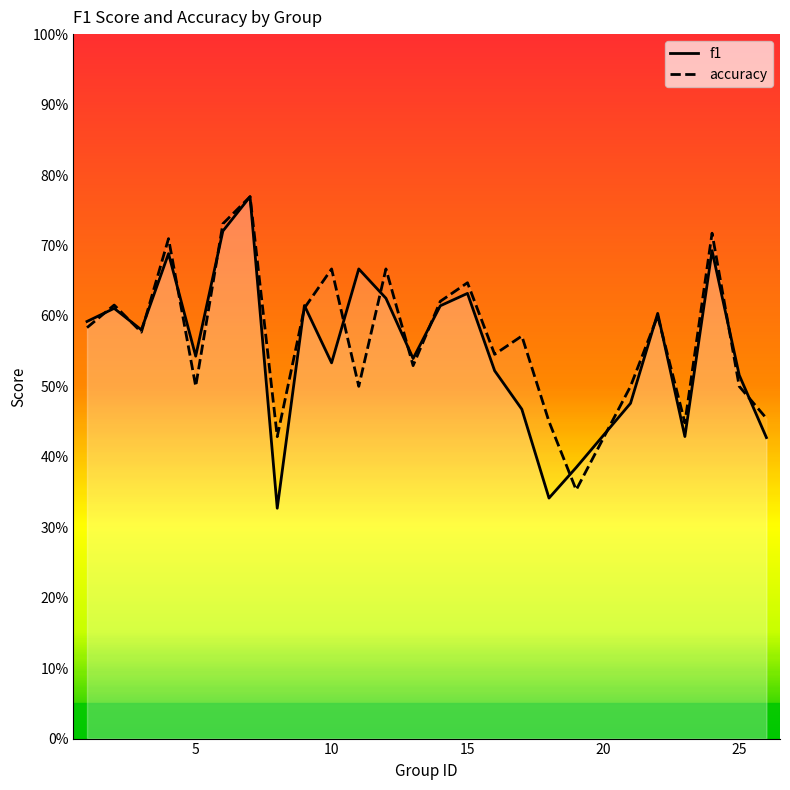

What are all the series names shown in the legend?

f1, accuracy